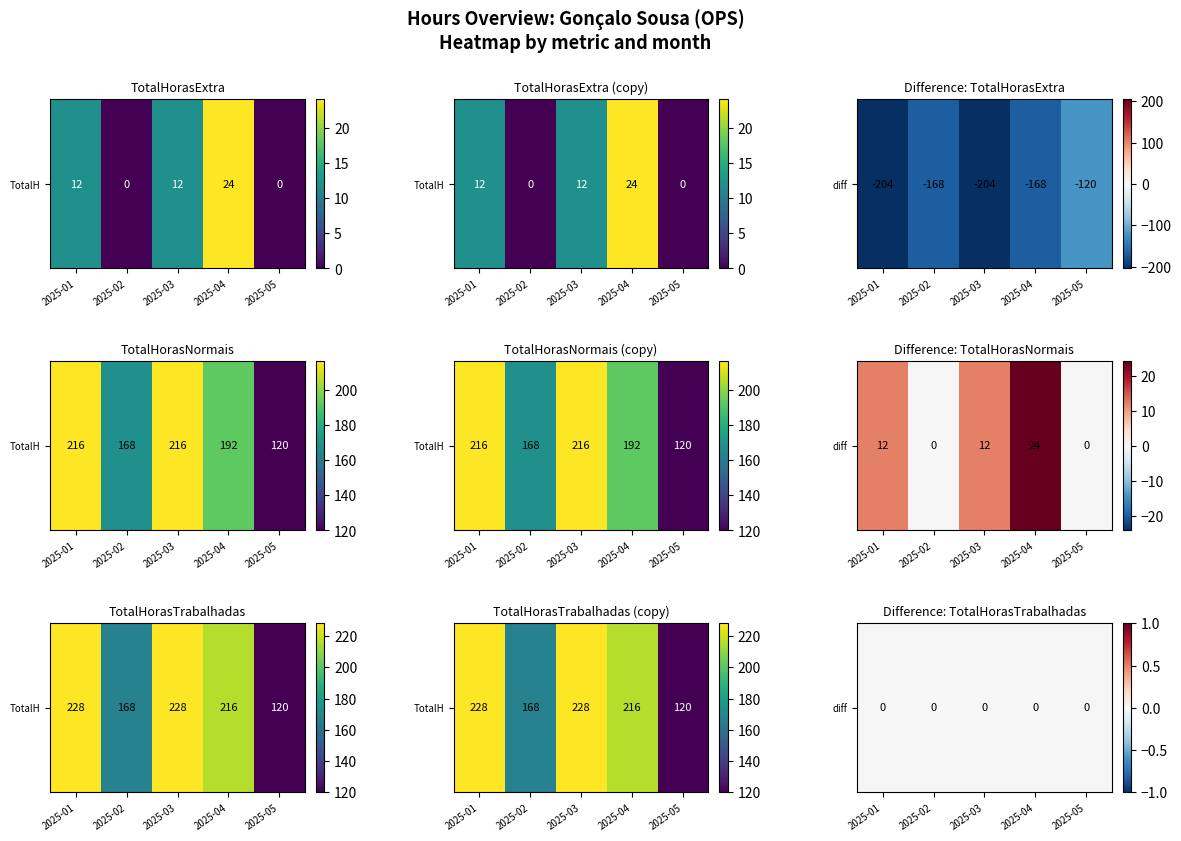

List the labels in order of 12 value, smallest first.

2025-02, 2025-05, 2025-01, 2025-03, 2025-04